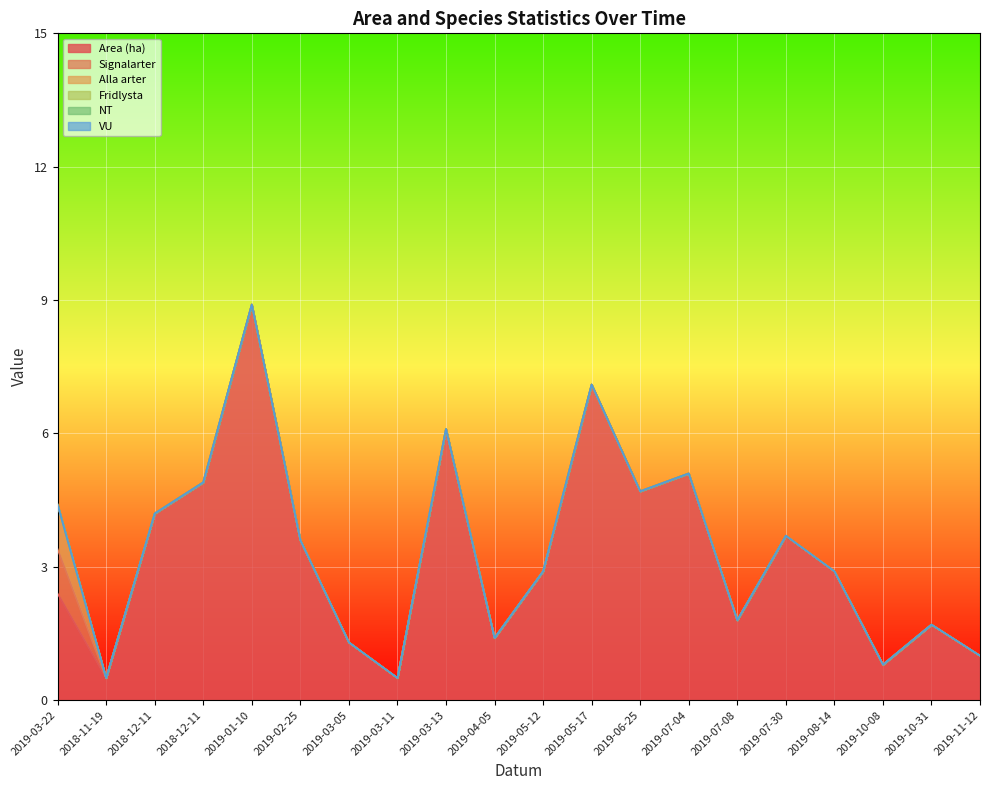

List the series in order of their peak value, lowest first.

Fridlysta, NT, VU, Signalarter, Alla arter, Area (ha)